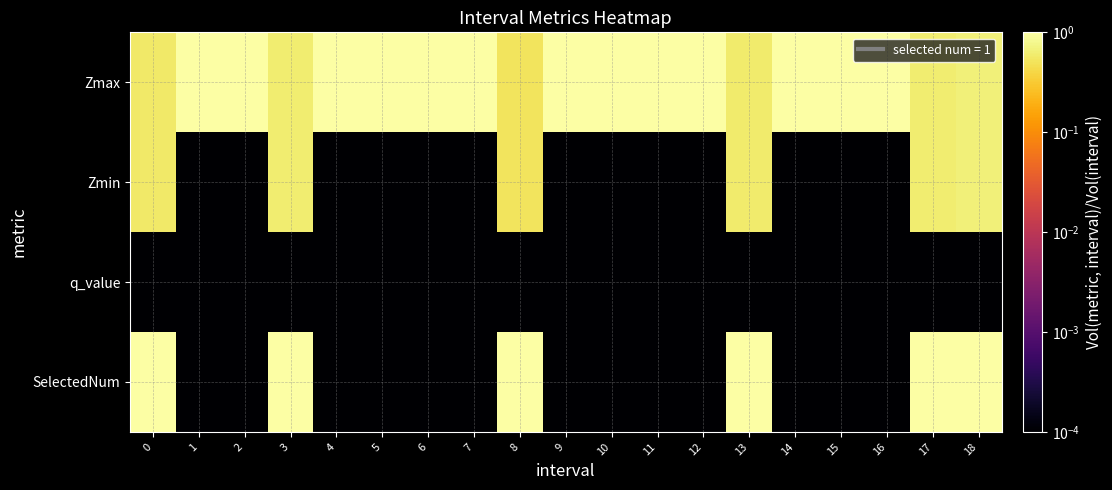

Which category has the lowest value across all series?

1